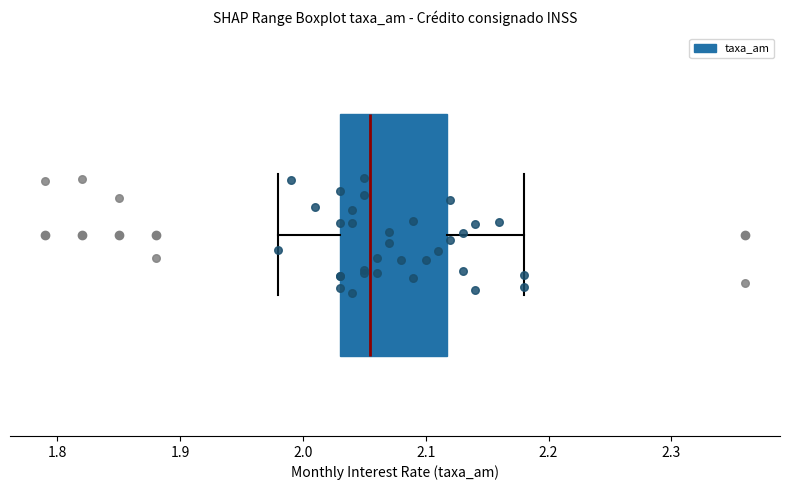

Read this box plot against the x-axis: the position of the median line, the range covered by the box, and the ends of both whiskers. The values are not printed on the chart, so give them approximately, as read against the axis.

median 2.06, box 2.03 to 2.12, whiskers 1.98 to 2.18